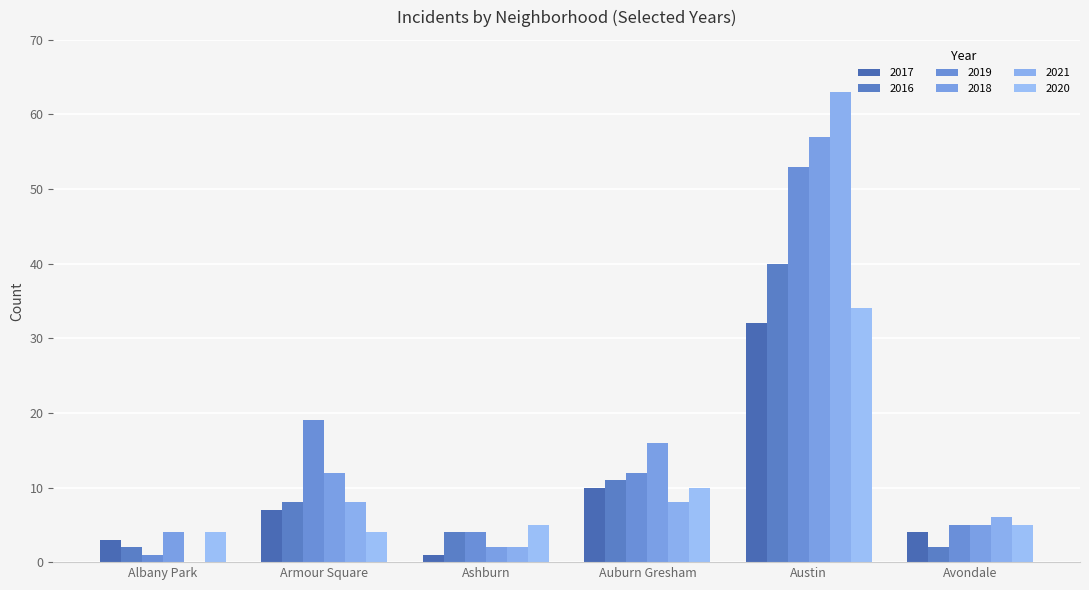

Reading right to left, what are all the values shown in this chart?

2017: 4	32	10	1	7	3
2016: 2	40	11	4	8	2
2019: 5	53	12	4	19	1
2018: 5	57	16	2	12	4
2021: 6	63	8	2	8	0
2020: 5	34	10	5	4	4